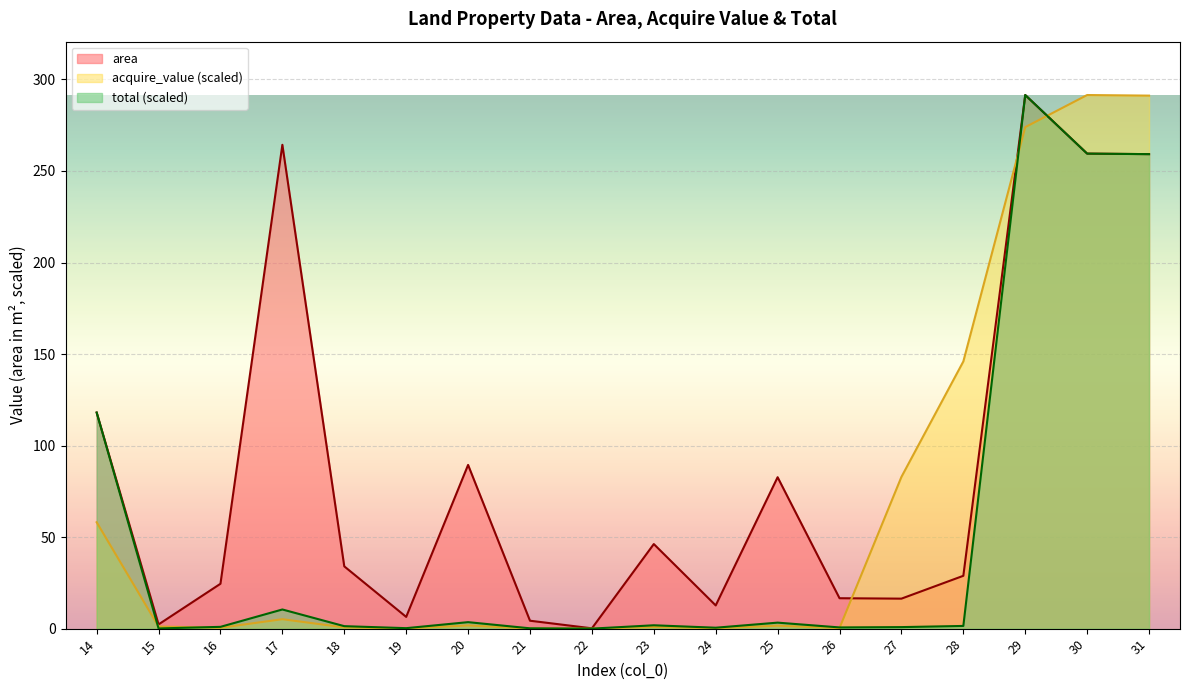

Which series changed the most between 14 and 25?

total (scaled)